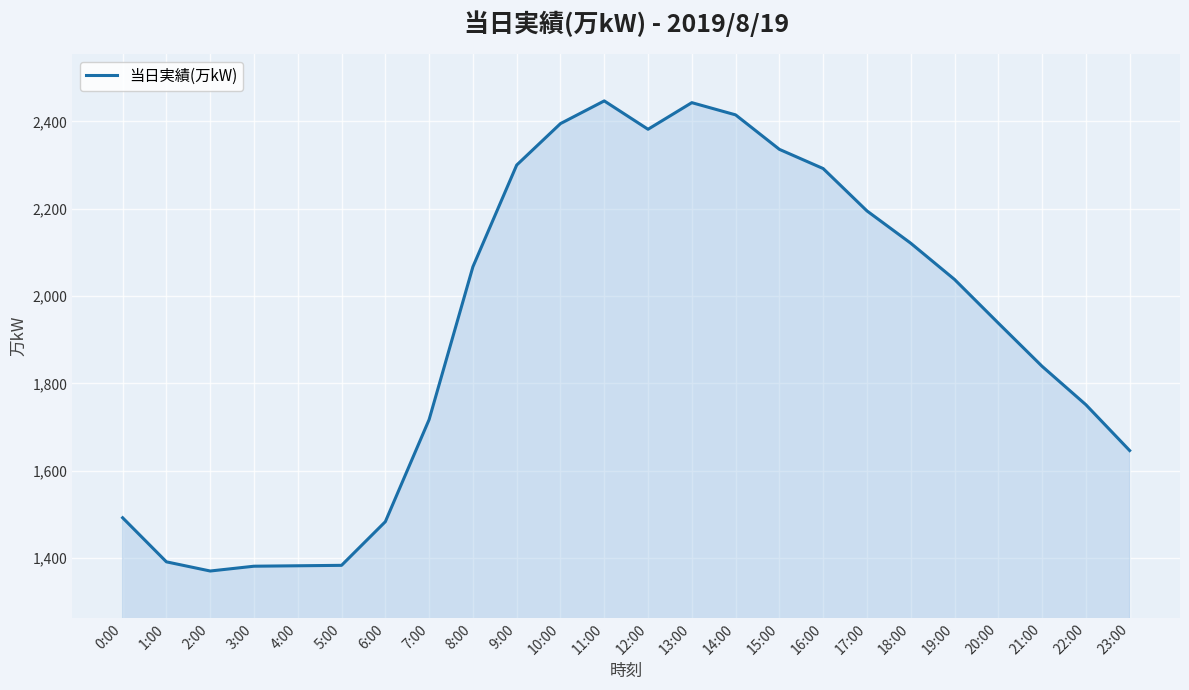

At which category does the chart reach its minimum across all series?

2:00